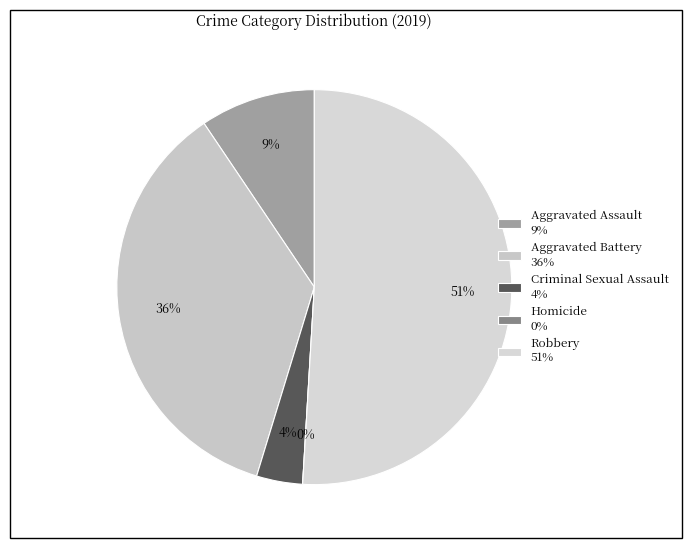

Rank the categories by value from highest to lowest.

Robbery, Aggravated Battery, Aggravated Assault, Criminal Sexual Assault, Homicide